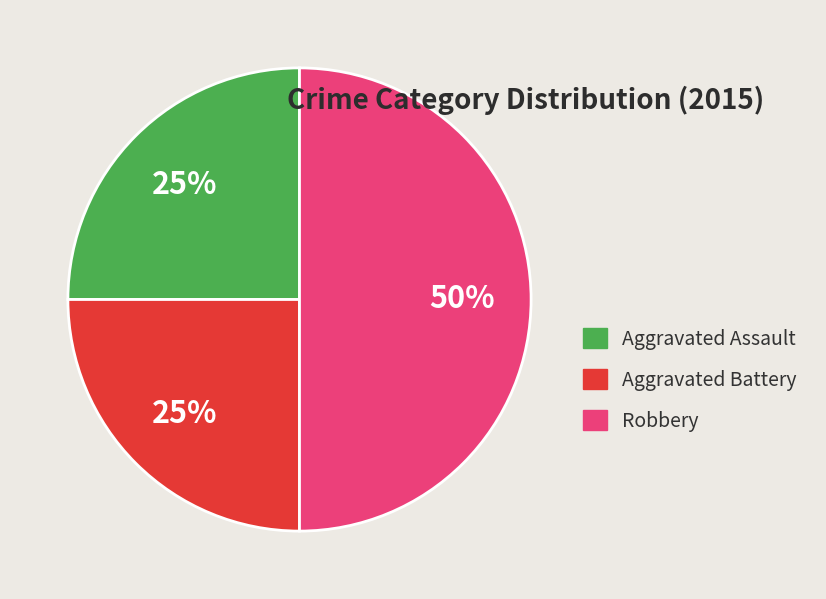

To the nearest percent, what is the difference between the largest and smallest slice percentages?

25%